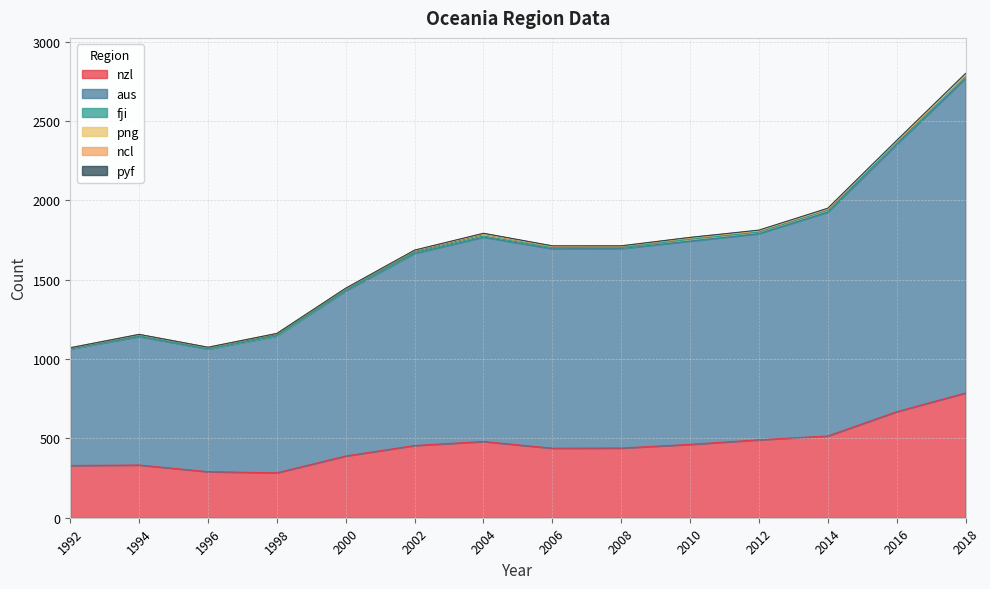

How many interior local peaks does the pyf series have?

2